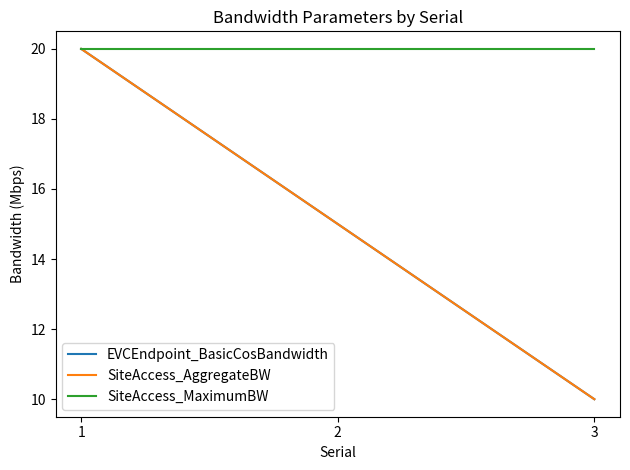

Rank the series at 1 from highest to lowest value.

EVCEndpoint_BasicCosBandwidth, SiteAccess_AggregateBW, SiteAccess_MaximumBW